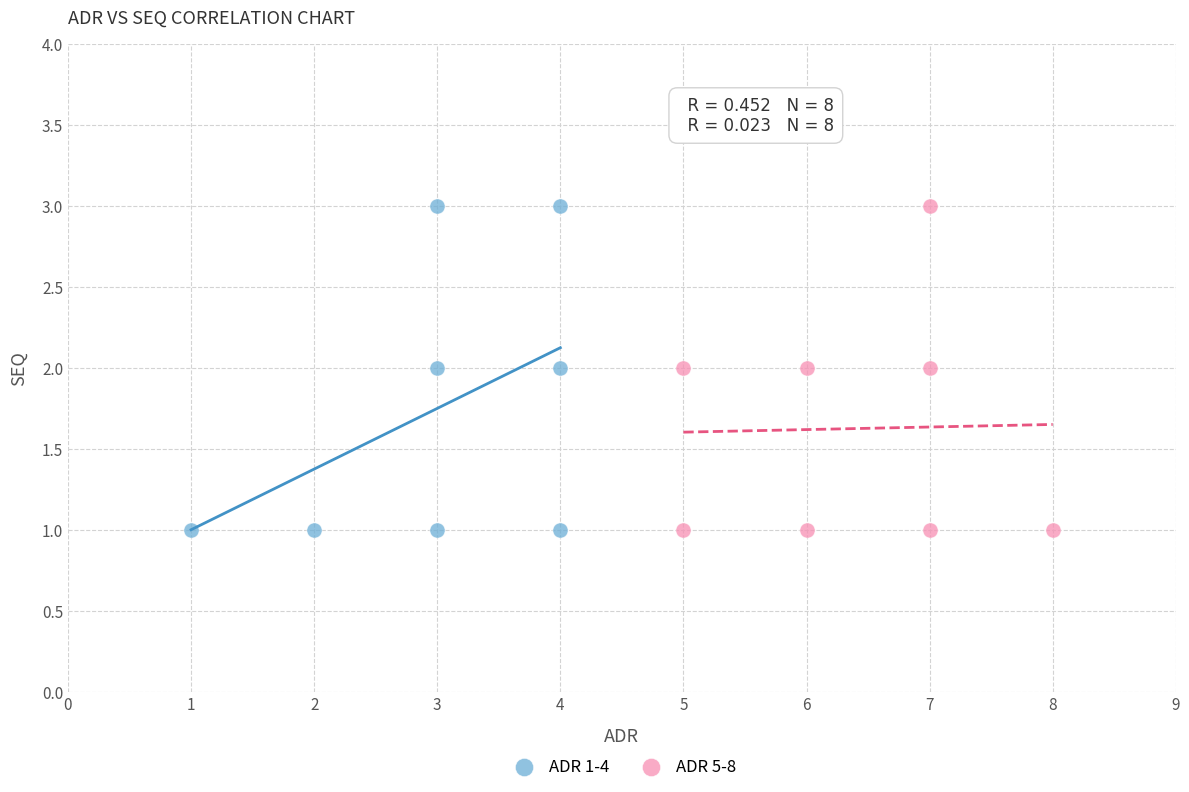

What are all the series names shown in the legend?

ADR 1-4, ADR 5-8